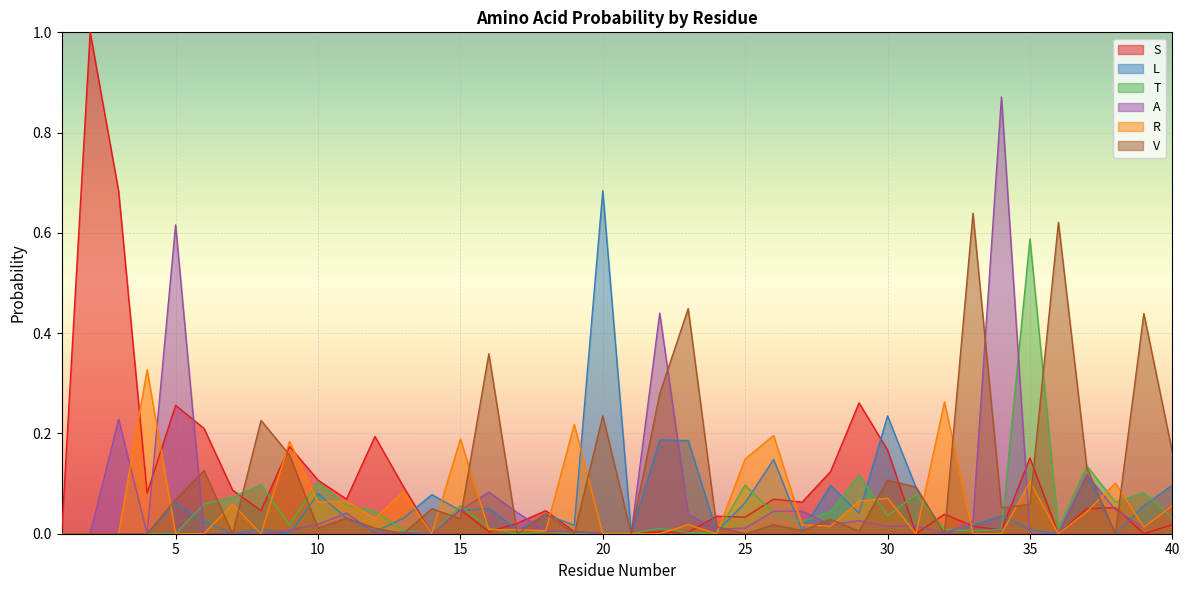

True or false: T has more than 0 interior local peaks.

True